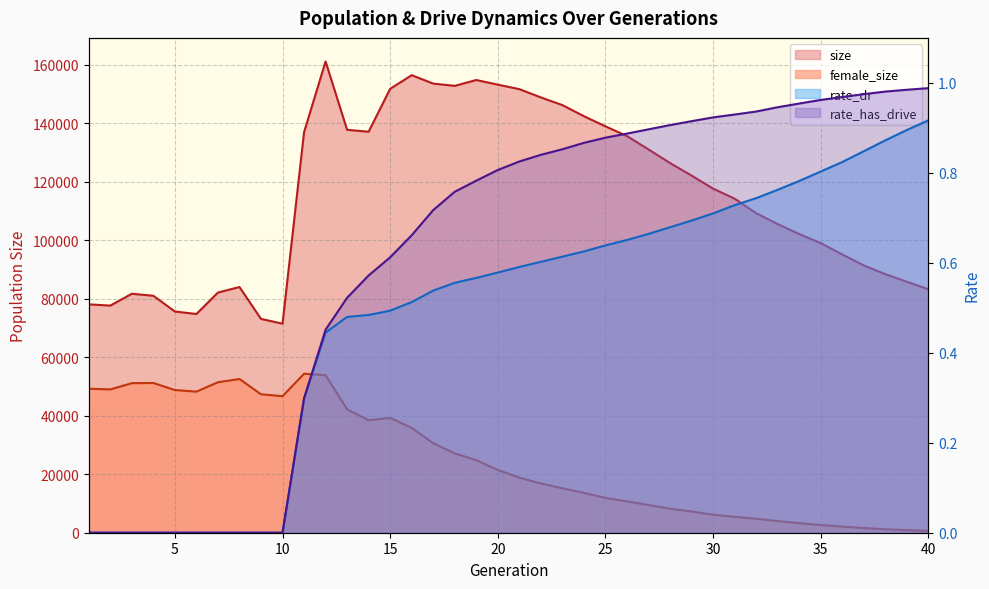

True or false: rate_has_drive and size intersect in this chart.

False